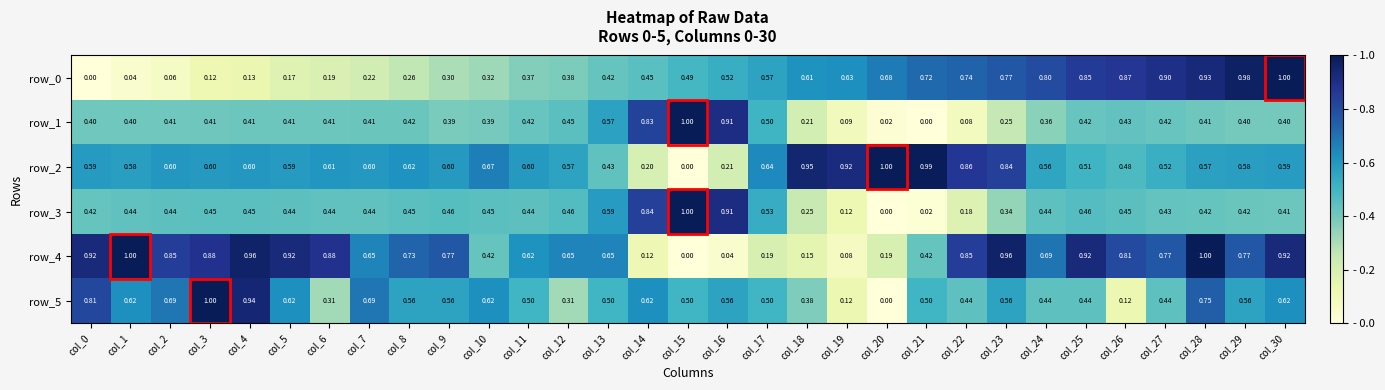

The row_4 series shows 0.6 at col_11. True or false?

True